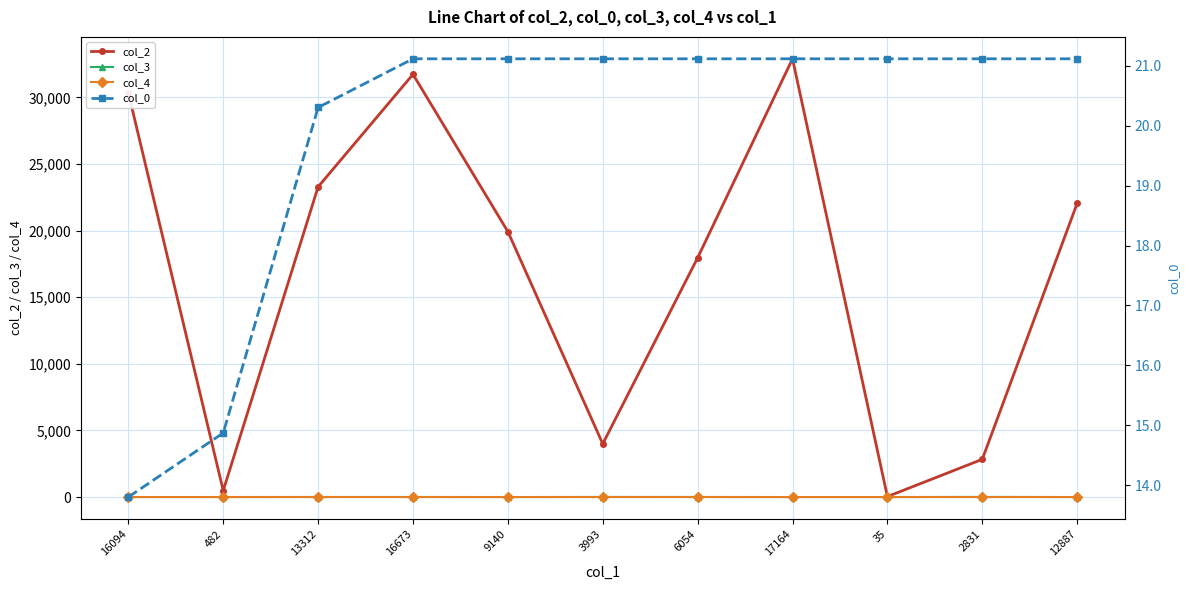

Does the chart have visible grid lines?

Yes